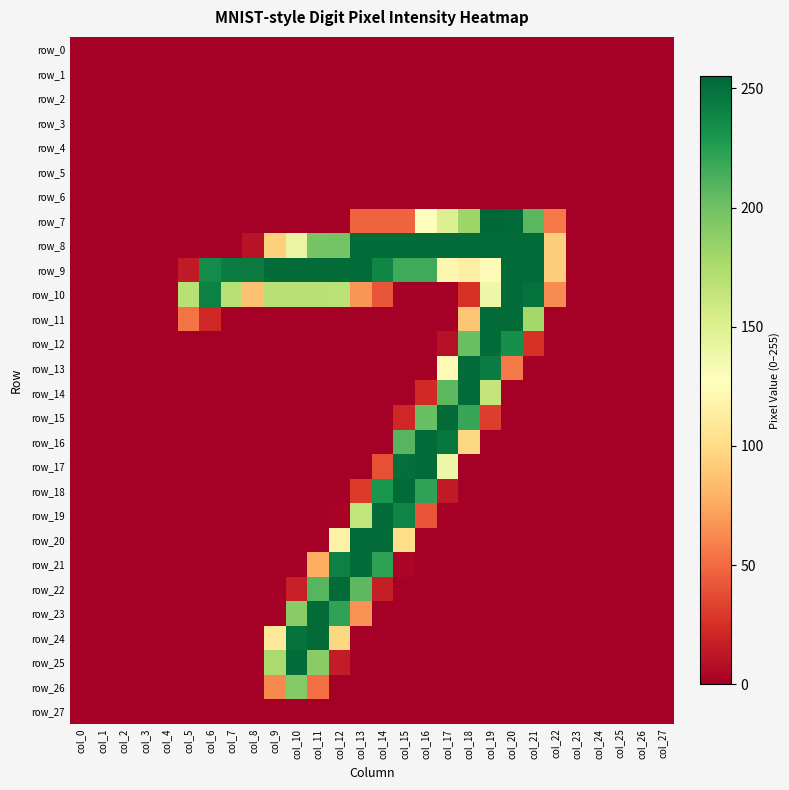

What is the difference between the highest and lowest values at col_5?

170